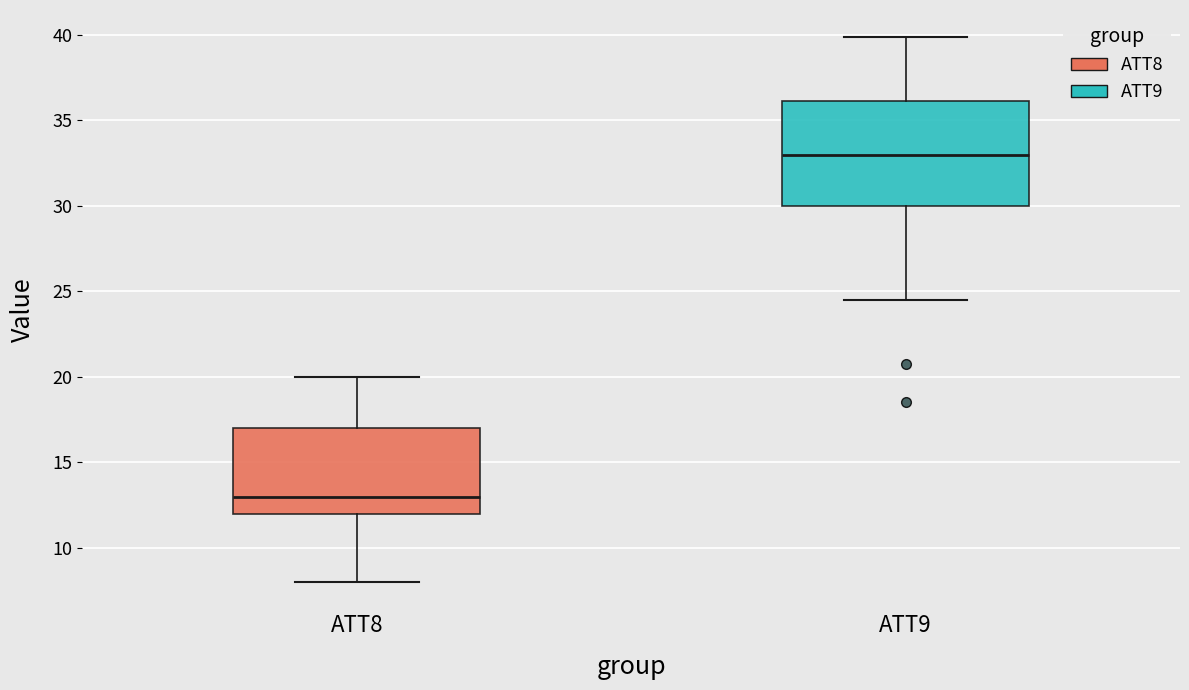

Which box's median line is the lowest?

ATT8